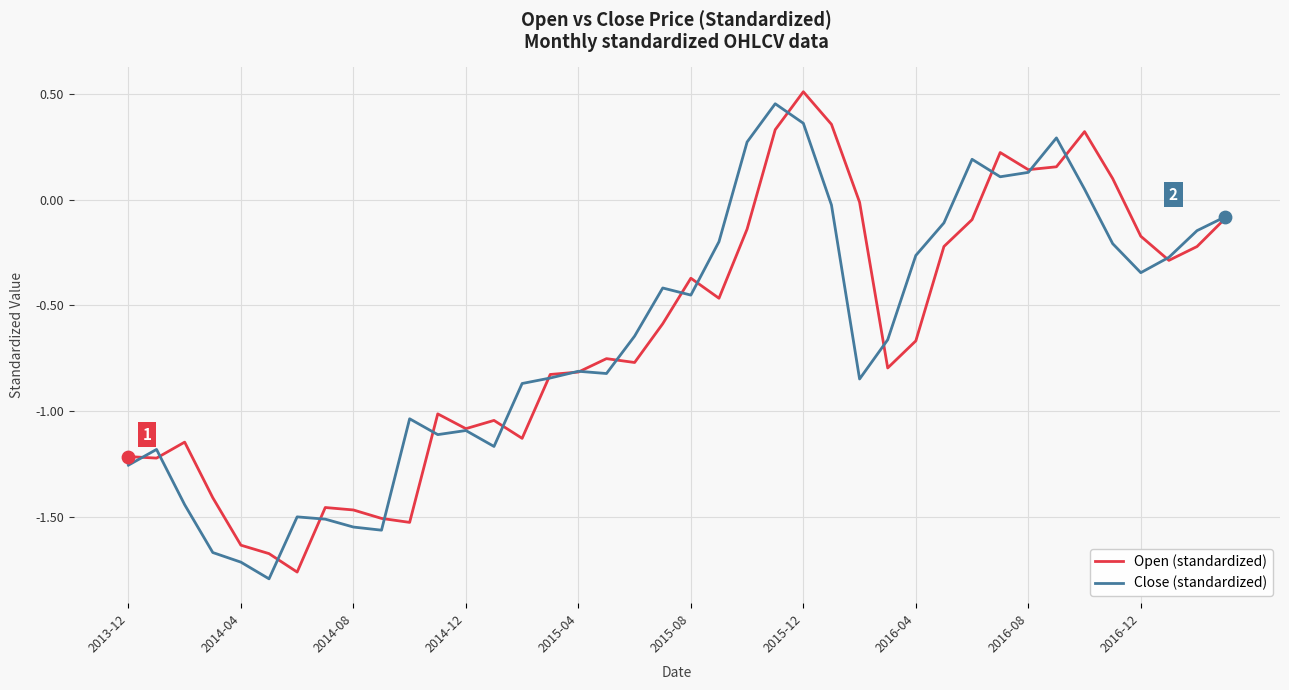

At how many categories does at least one series exceed 0?

10